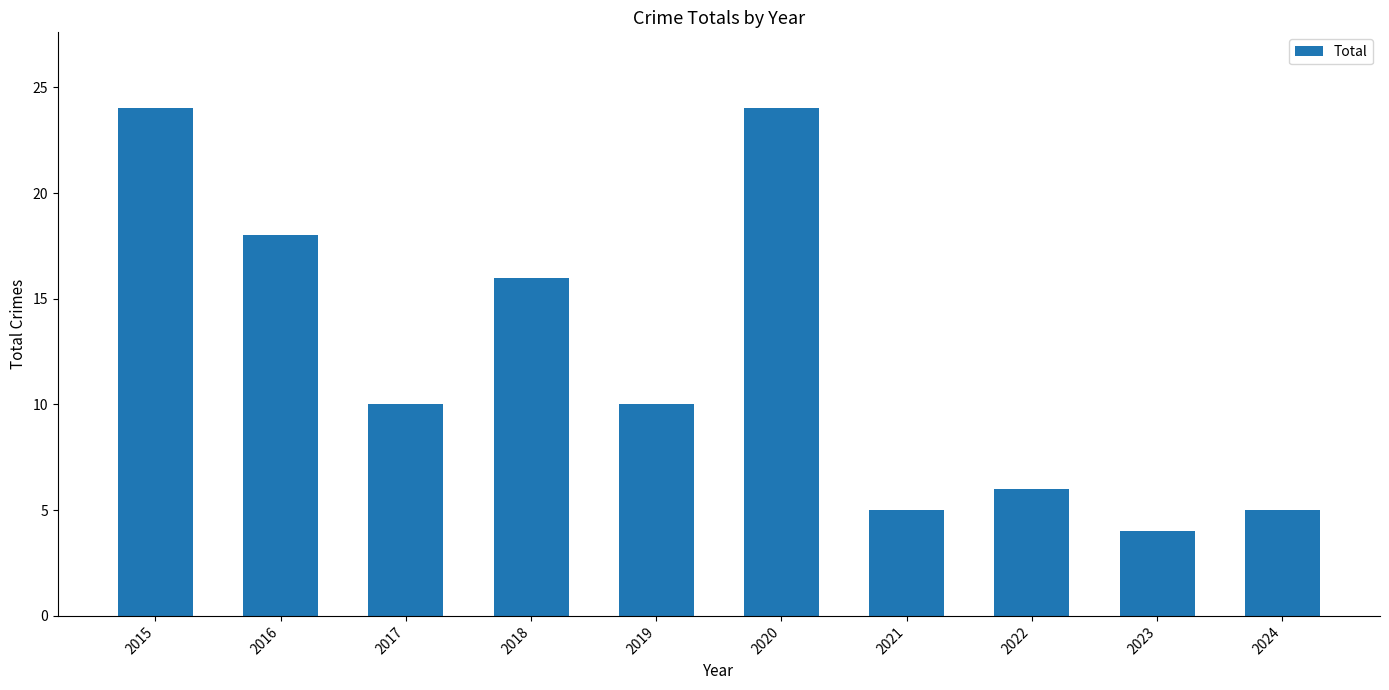

True or false: the data shows 13 at 2019.

False